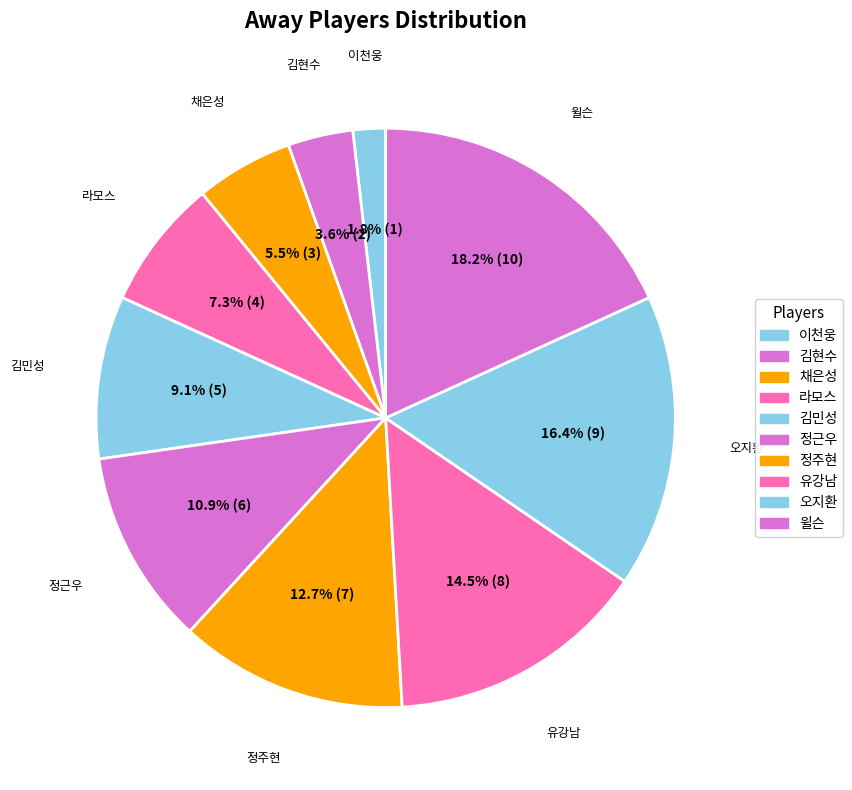

To the nearest percent, what percentage of the pie is 채은성?

5%